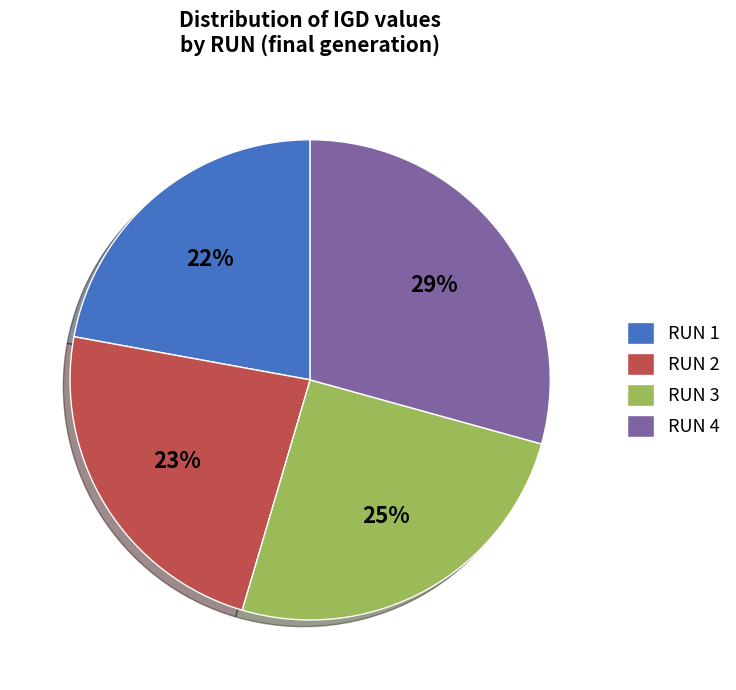

What is the largest slice in the pie chart?

RUN 4